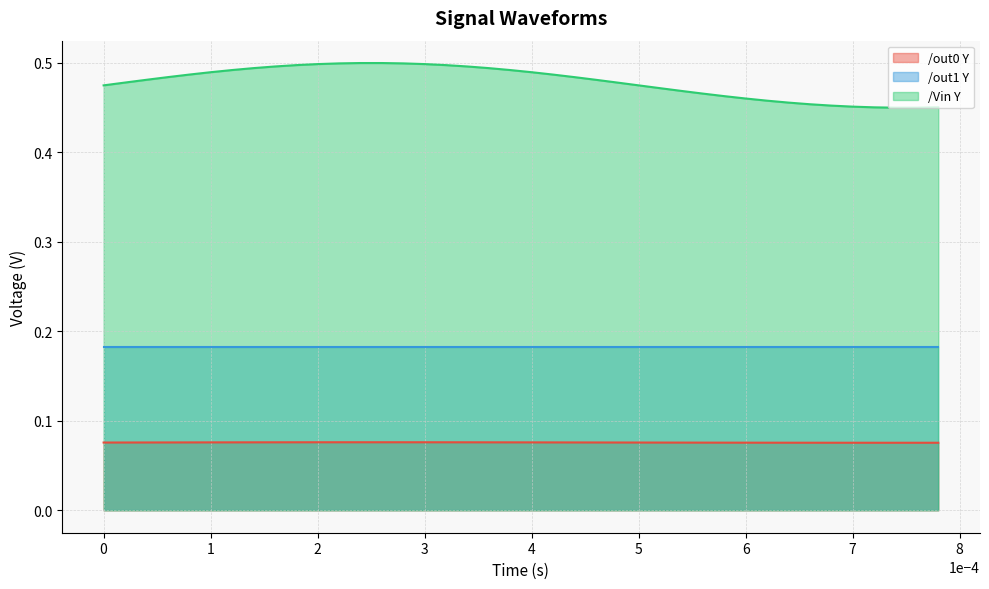

True or false: /out0 Y and /out1 Y cross at least once.

False